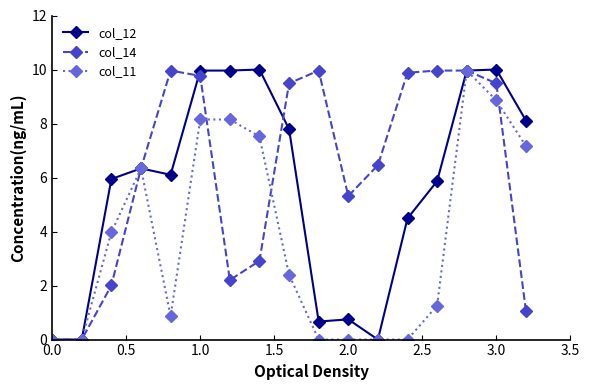

List the series in order of their overall mean, lowest first.

col_11, col_12, col_14